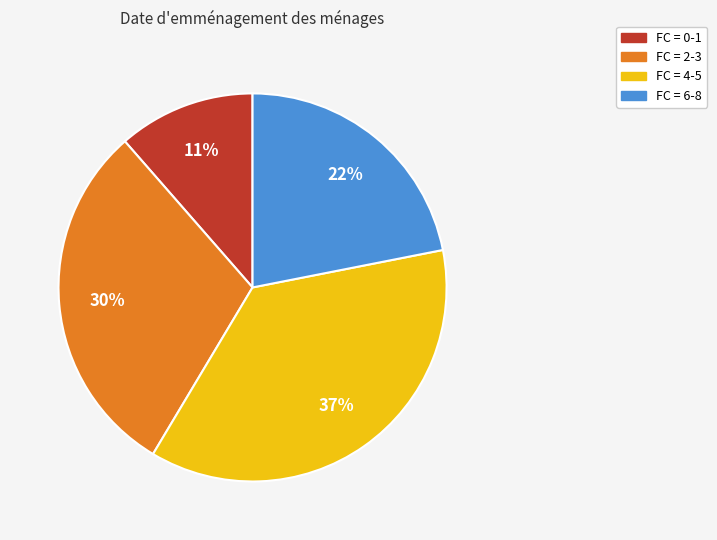

What is the ratio of the value at FC = 6-8 to the value at FC = 4-5?

0.6